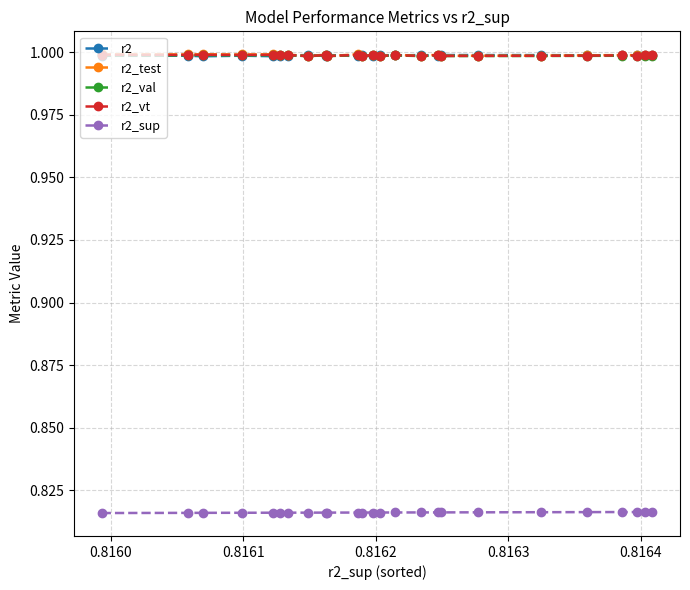

At how many categories does at least one series exceed 0?

25